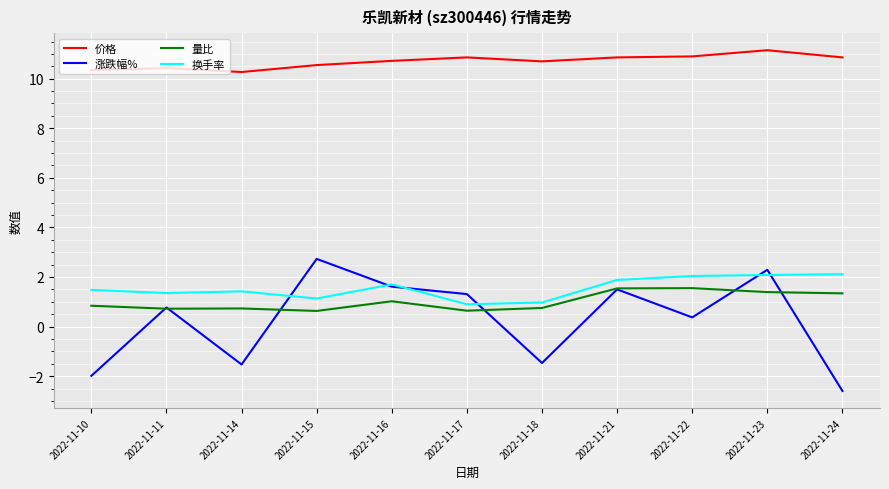

At 2022-11-14, list the series in order from largest to smallest.

价格, 换手率, 量比, 涨跌幅%